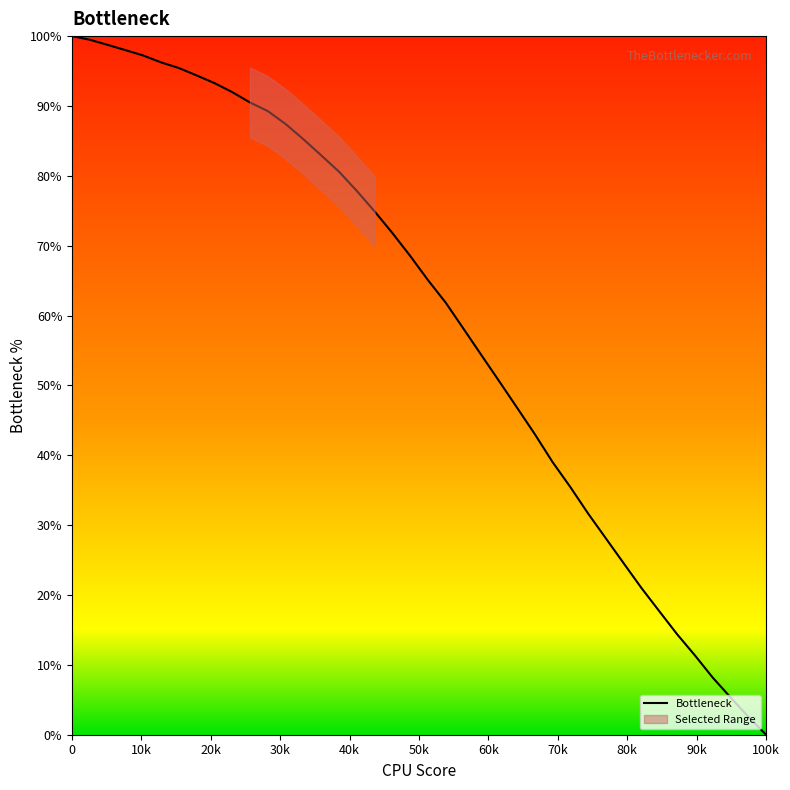

How many positive values are there?

39